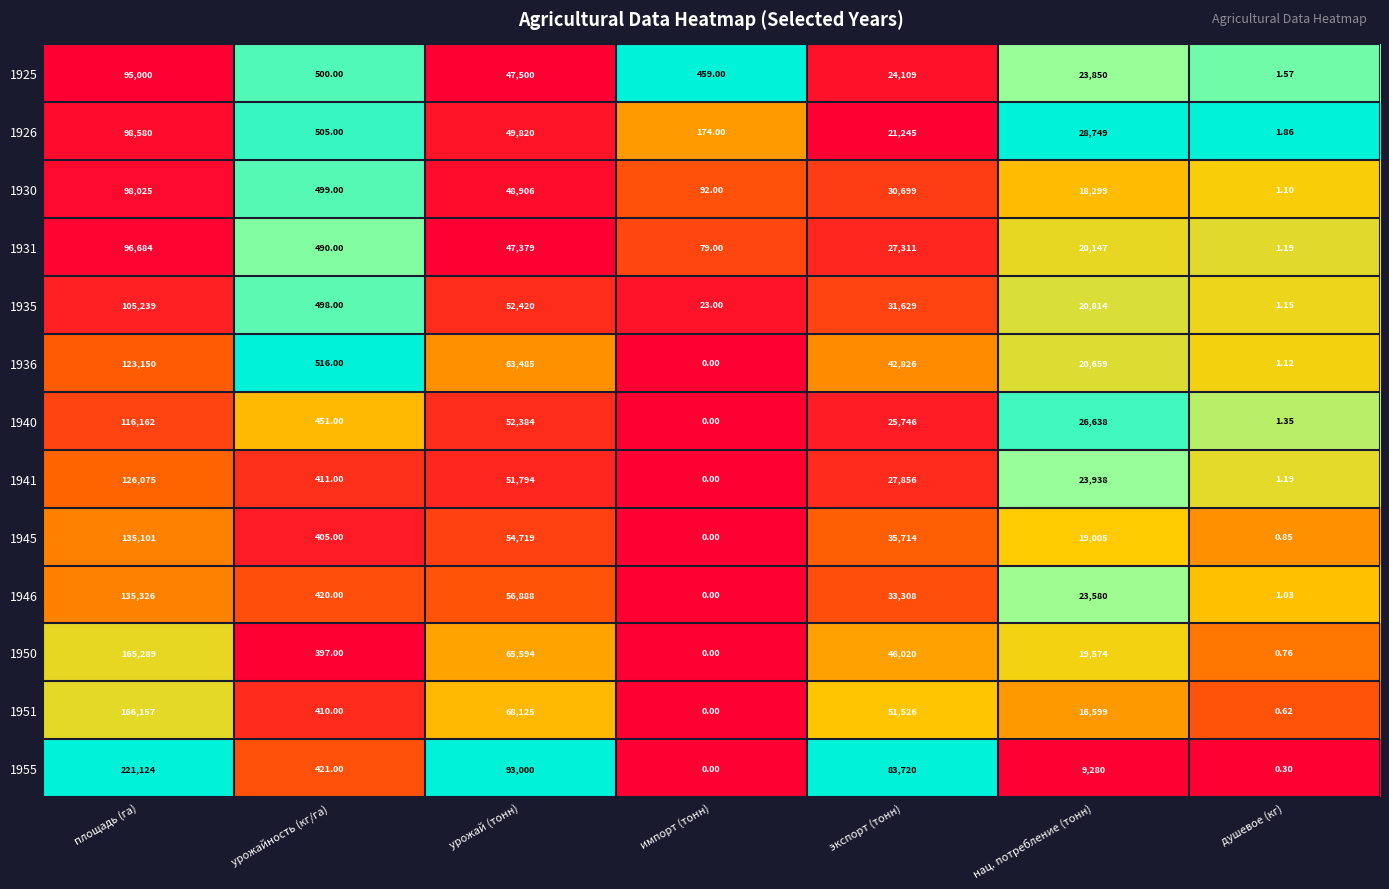

List the series in order of their peak value, lowest first.

1925, 1931, 1930, 1926, 1935, 1940, 1936, 1941, 1945, 1946, 1950, 1951, 1955